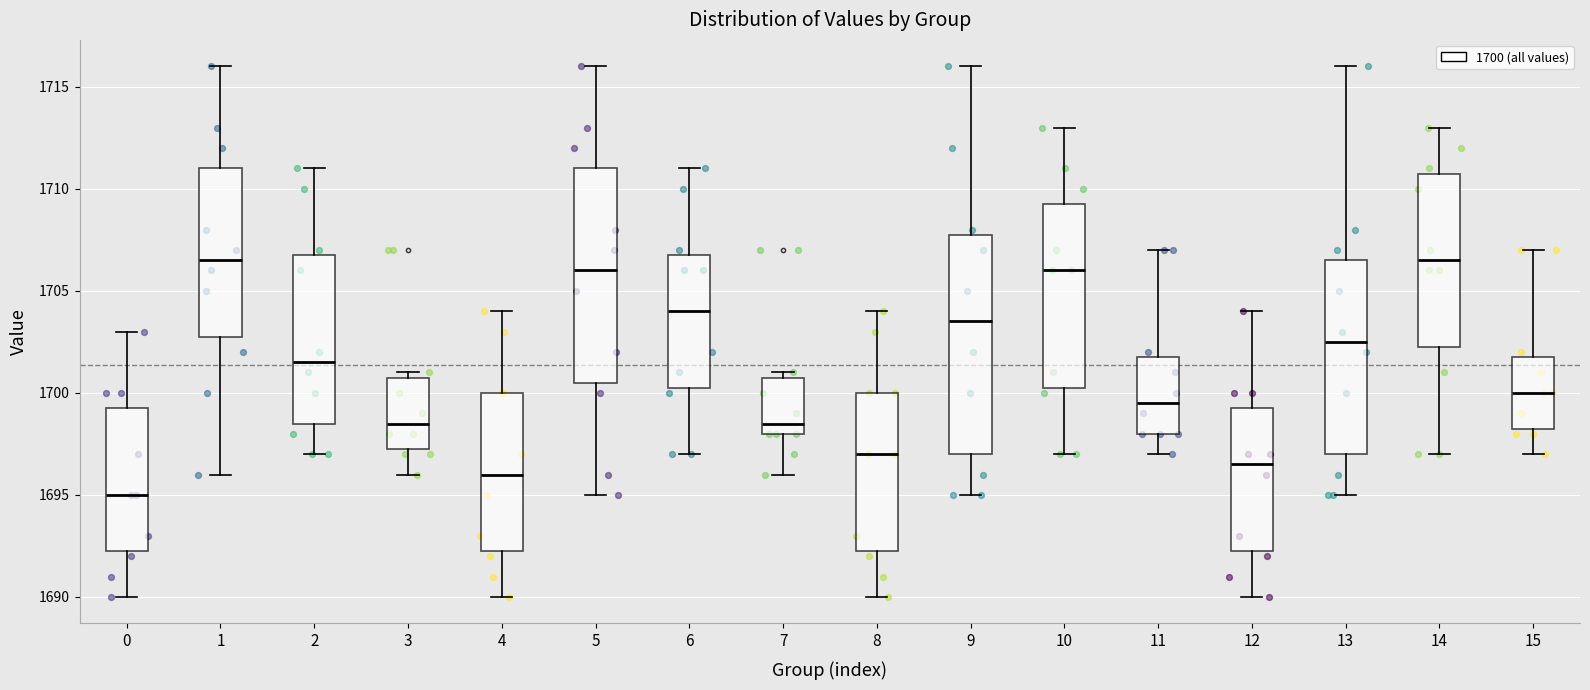

Where does the median line of the box at x = 9 sit on the y-axis? The values are not printed on the chart, so give them approximately, as read against the axis.

1703.5